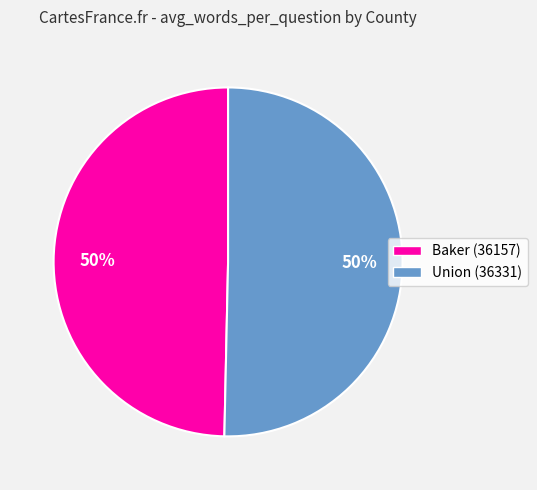

Count the number of slices in the pie.

2